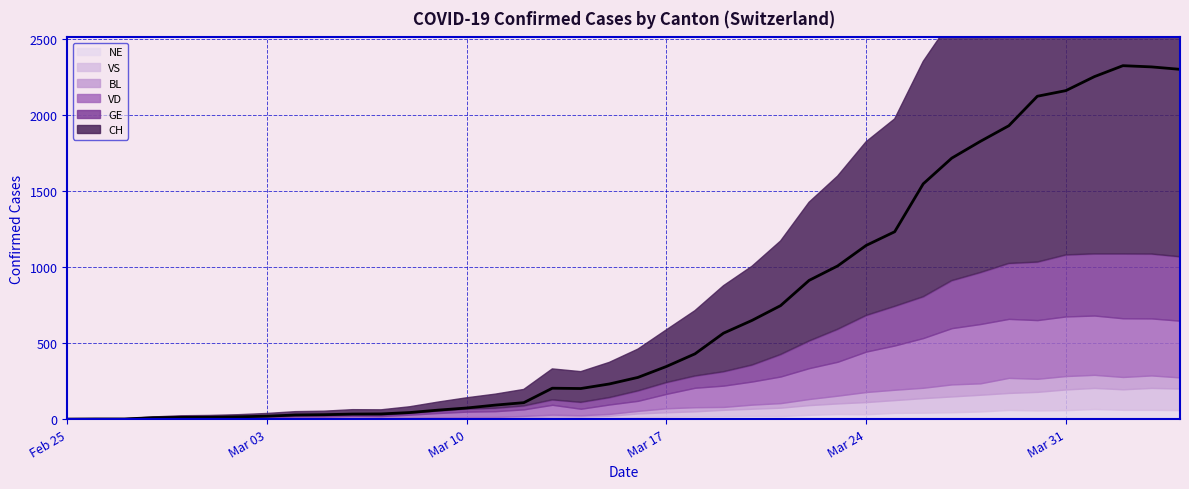

The value of BL at 32 is 75. True or false?

True